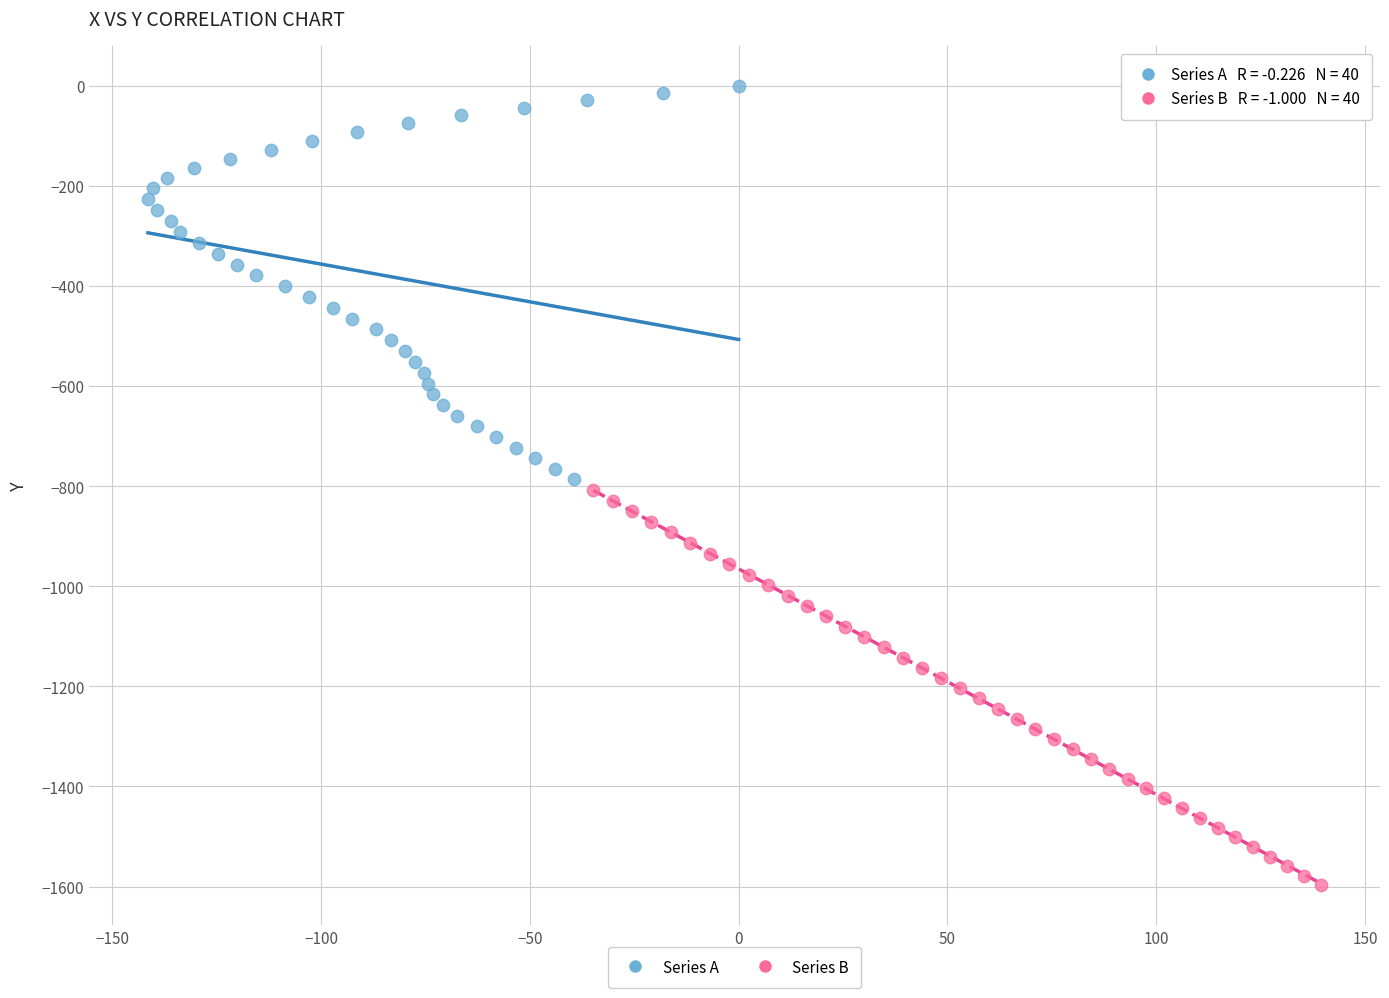

Which series contains the highest Y value?

Series A